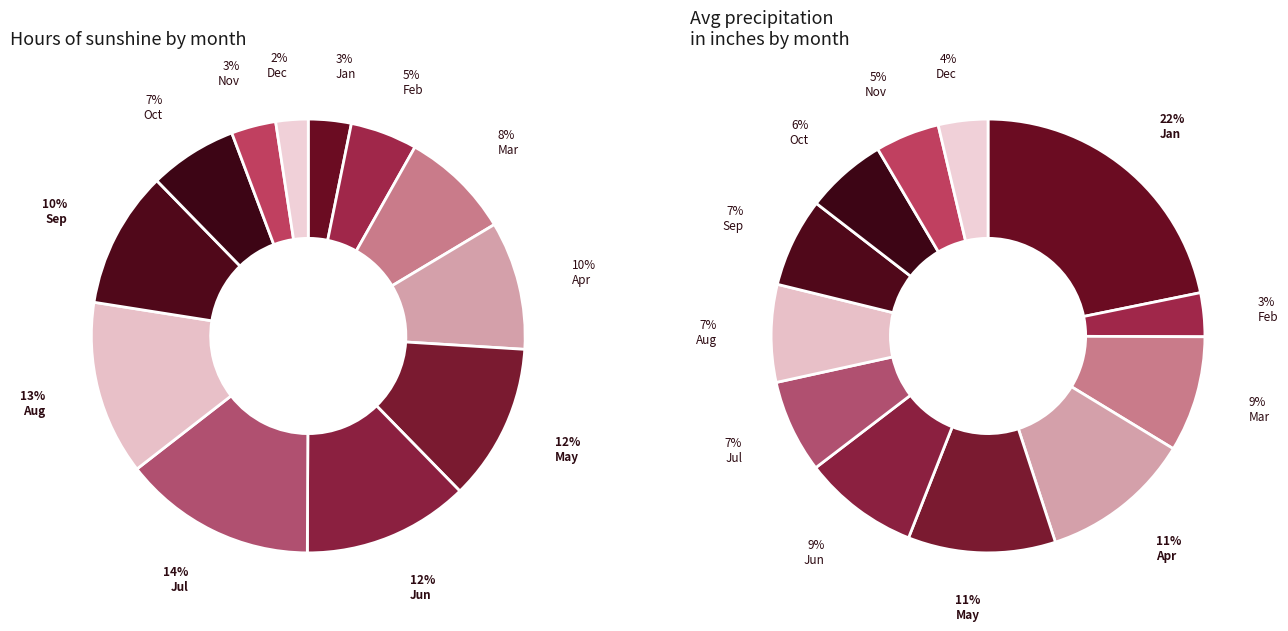

Is it true that Jul is 14% of the pie?

True